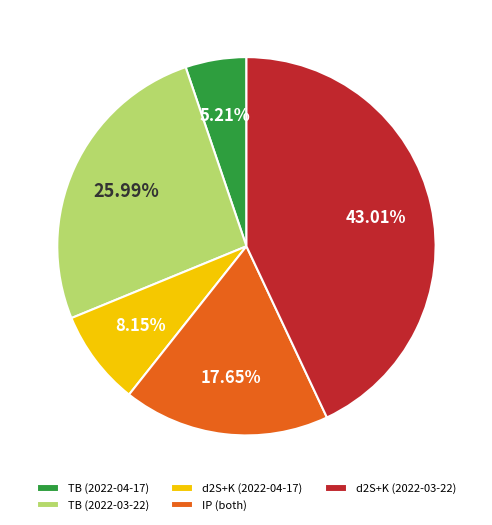

Which has a higher value, TB (2022-03-22) or IP (both)?

TB (2022-03-22)